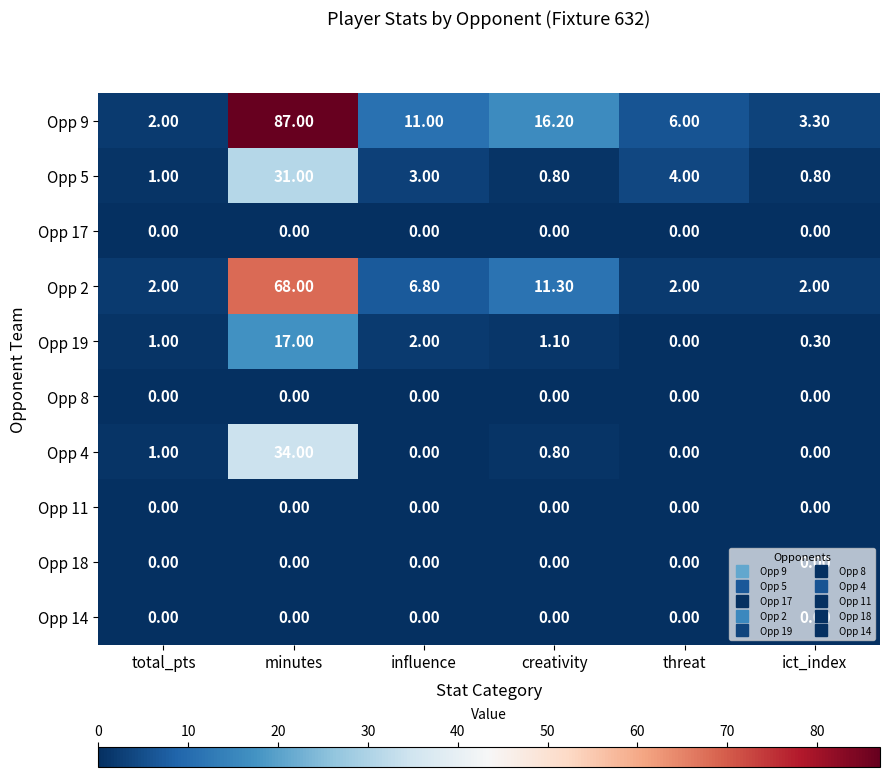

At which label is Opp 9 closest to 44?

creativity